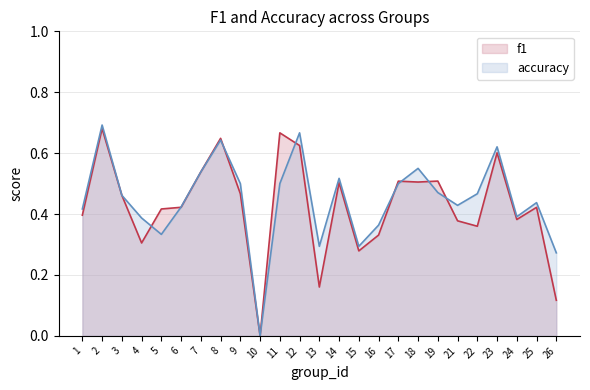

At which label does accuracy reach its minimum?

10